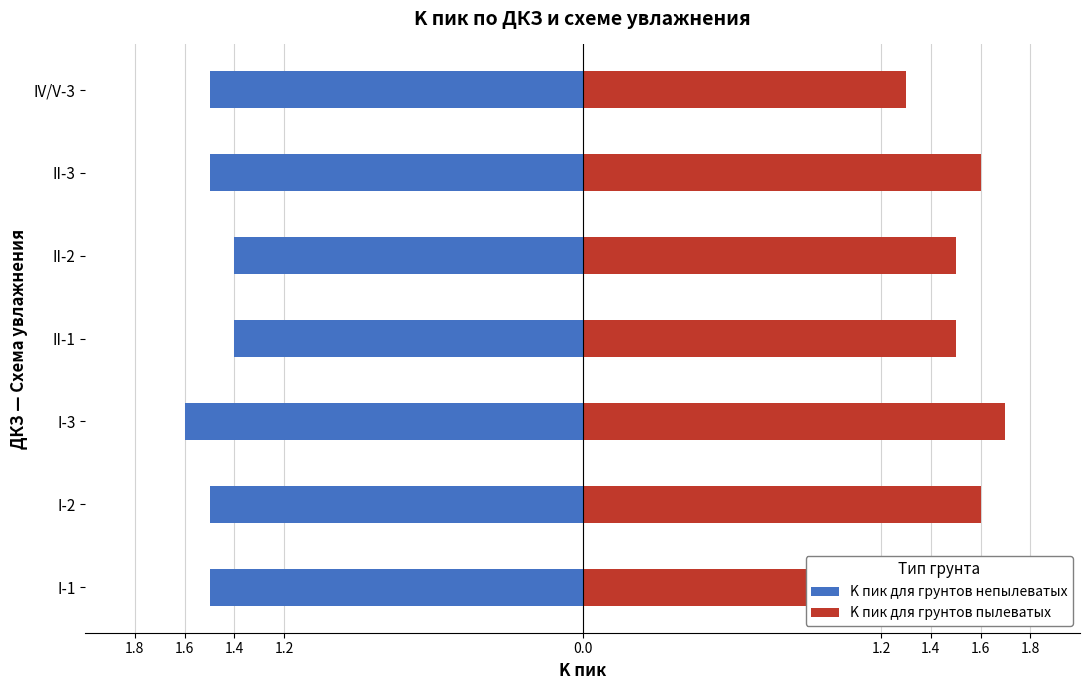

What is the maximum value shown in the chart?

1.7